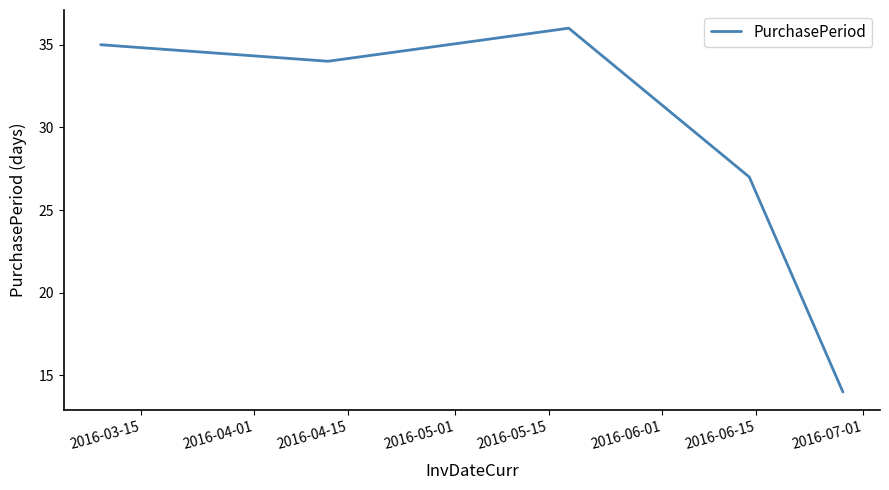

What is the difference between the second highest and second lowest values?

8